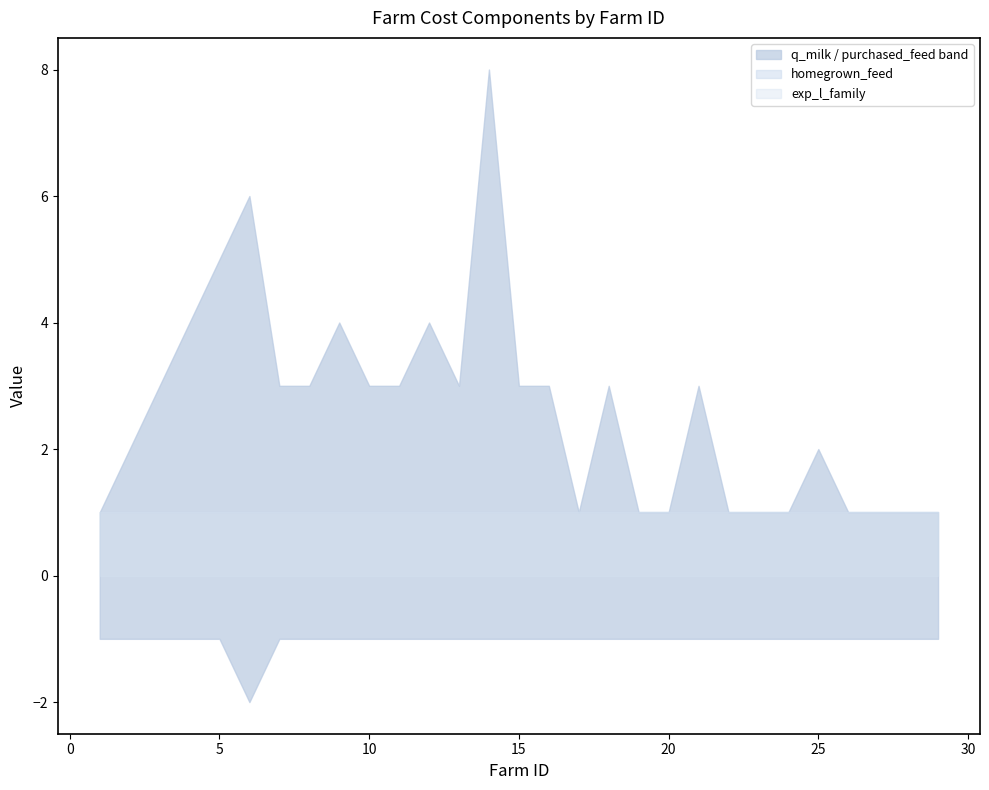

At how many categories does at least one series exceed 6?

1